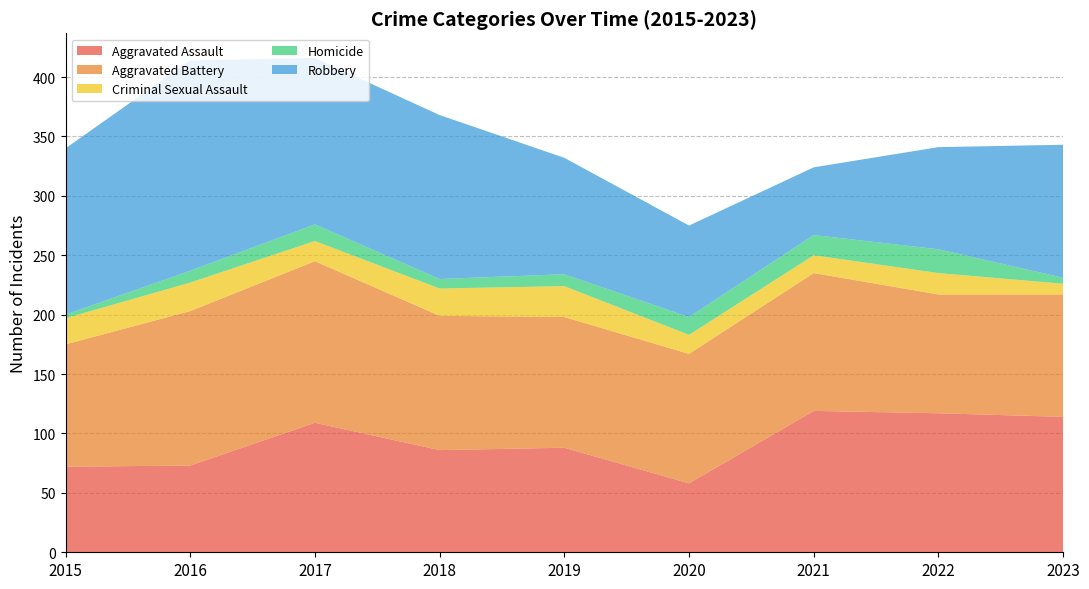

Reading right to left, what are all the values shown in this chart?

Aggravated Assault: 2023=114	2022=117	2021=119	2020=58	2019=88	2018=86	2017=109	2016=73	2015=72
Aggravated Battery: 2023=103	2022=100	2021=116	2020=109	2019=110	2018=113	2017=136	2016=130	2015=103
Criminal Sexual Assault: 2023=9	2022=18	2021=15	2020=16	2019=26	2018=23	2017=17	2016=24	2015=22
Homicide: 2023=5	2022=20	2021=17	2020=15	2019=10	2018=8	2017=14	2016=10	2015=3
Robbery: 2023=112	2022=86	2021=57	2020=77	2019=98	2018=138	2017=140	2016=177	2015=140